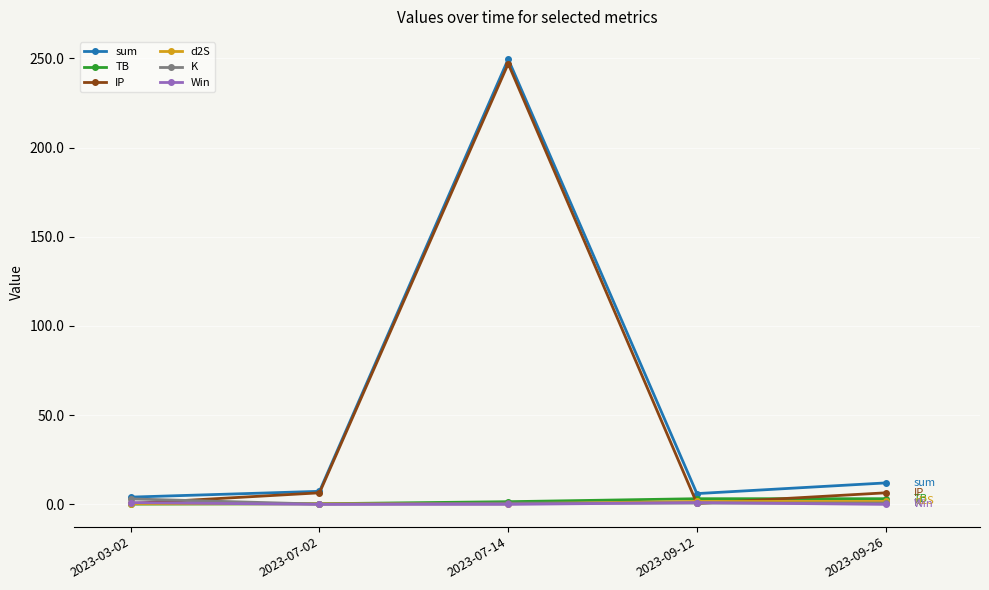

True or false: IP has a value of 0.5 at 2023-03-02.

True